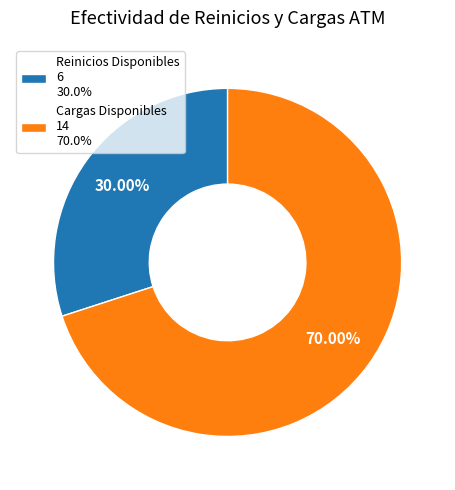

Approximately how many times larger is the value at Reinicios Disponibles 6 30.0% compared to Cargas Disponibles 14 70.0%?

0.4